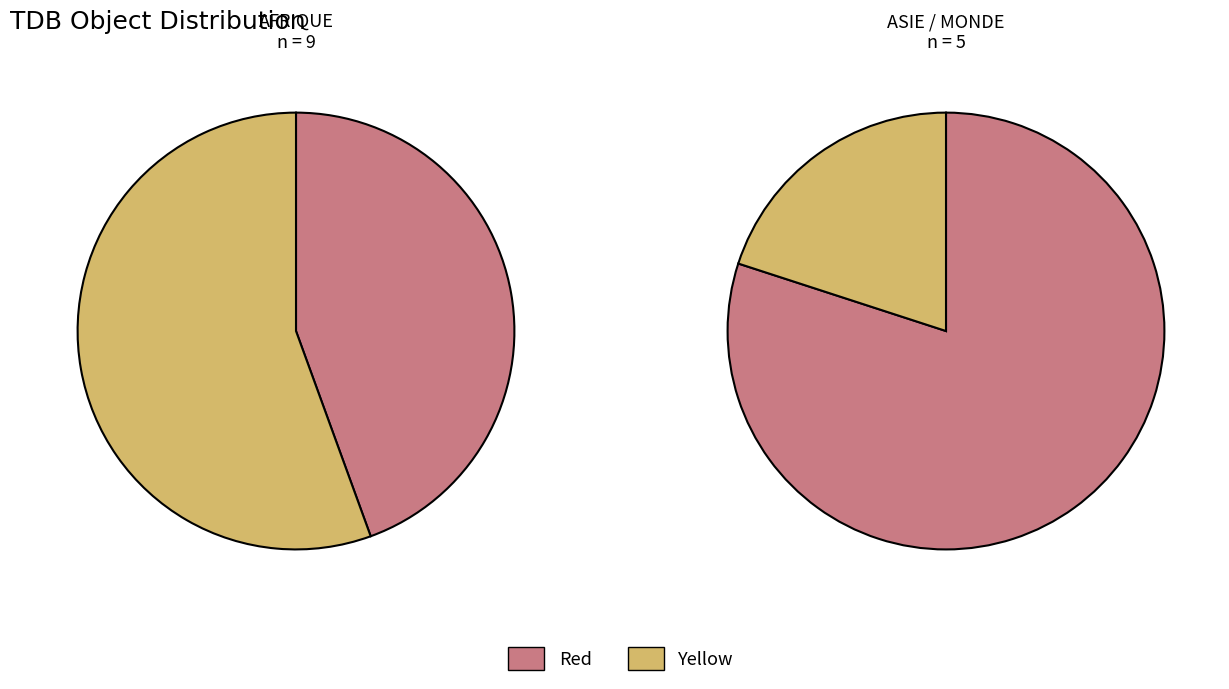

Count the number of slices in the pie.

4